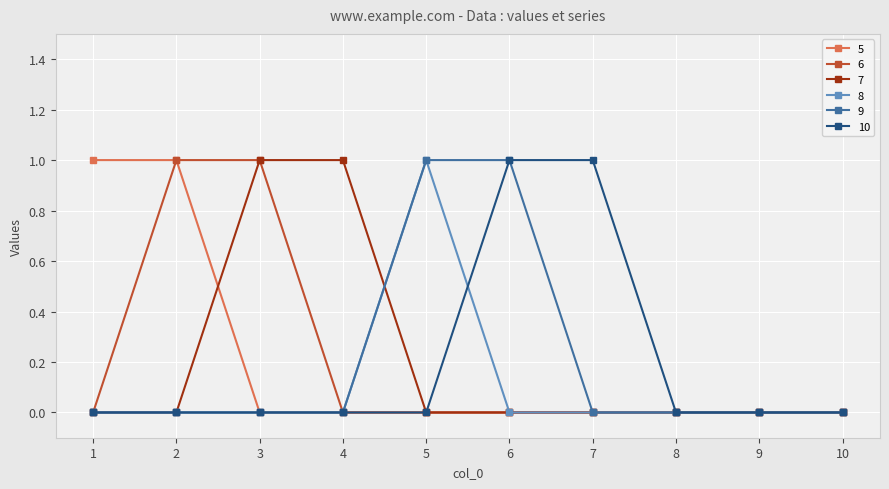

Count the number of data series in this chart.

6